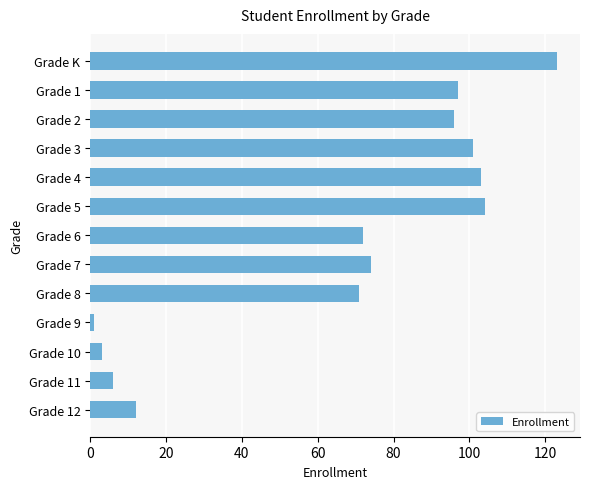

Approximately how many times larger is the value at Grade 8 compared to Grade 2?

0.7